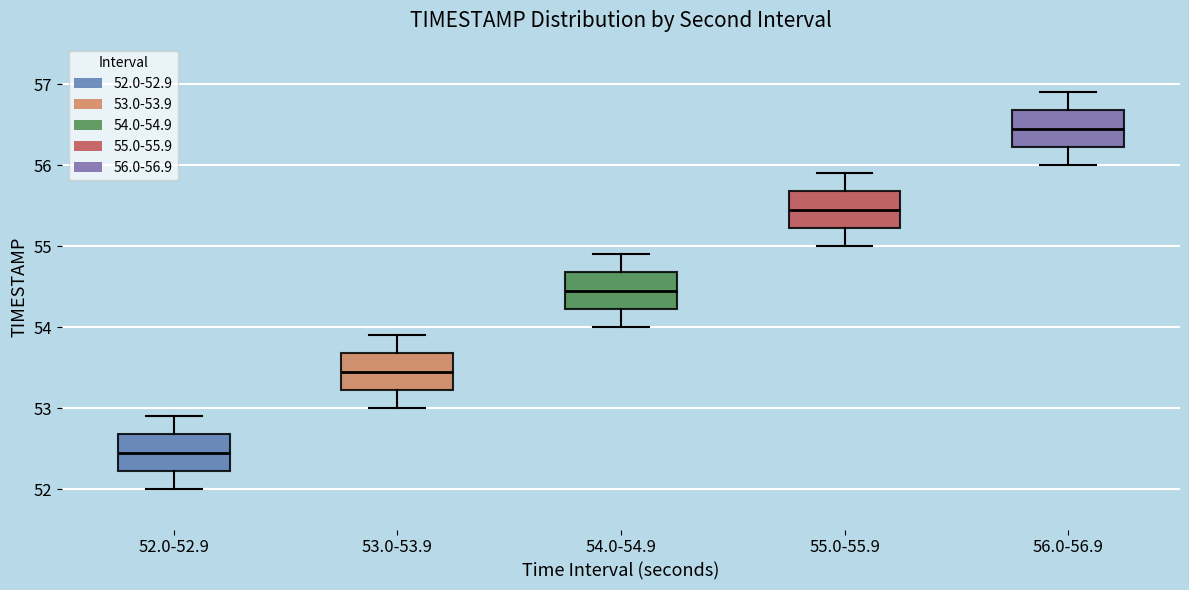

Reading left to right, read every box against the y-axis: the position of its median line, the range the box covers, and the ends of its whiskers. The values are not printed on the chart, so give them approximately, as read against the axis.

52.0-52.9: median 52.5, box 52.2 to 52.7, whiskers 52.0 to 52.9
53.0-53.9: median 53.5, box 53.2 to 53.7, whiskers 53.0 to 53.9
54.0-54.9: median 54.5, box 54.2 to 54.7, whiskers 54.0 to 54.9
55.0-55.9: median 55.5, box 55.2 to 55.7, whiskers 55.0 to 55.9
56.0-56.9: median 56.5, box 56.2 to 56.7, whiskers 56.0 to 56.9